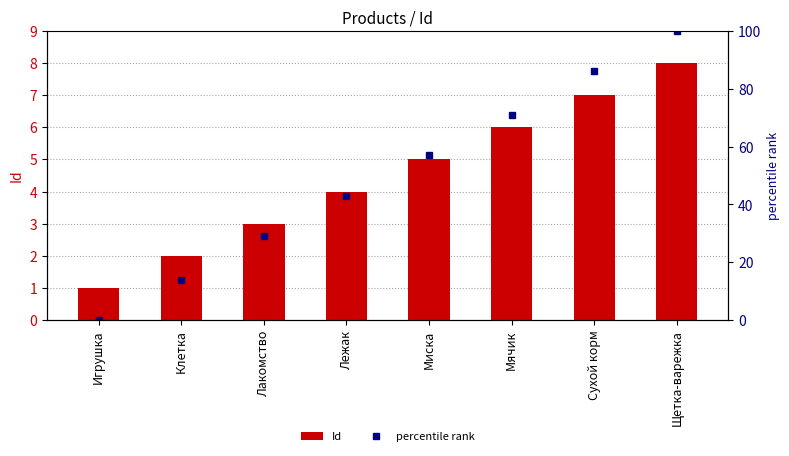

At Лакомство, list the series in order from smallest to largest.

Id, percentile rank